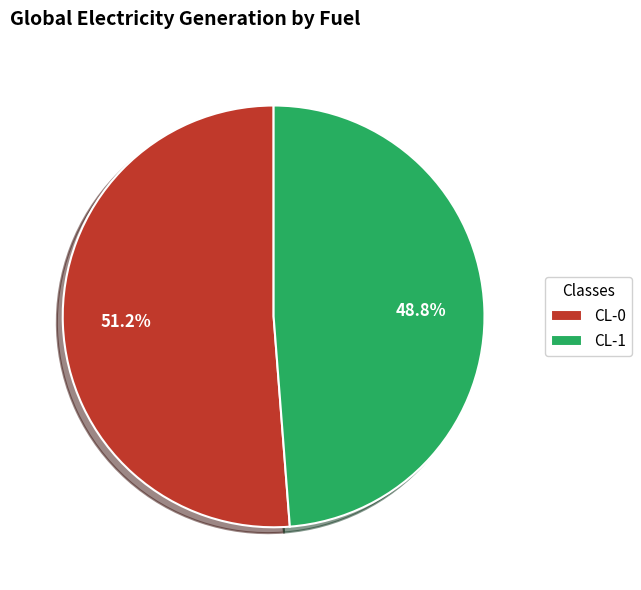

Does any single category account for the majority?

Yes